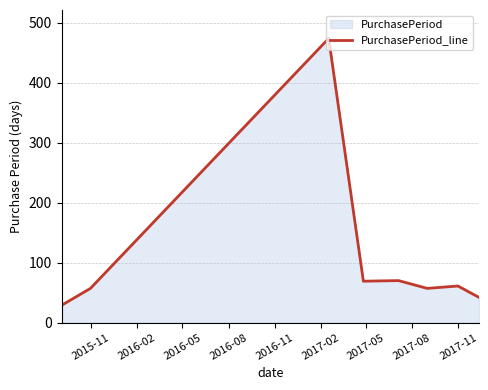

How many lines are shown in the chart?

1